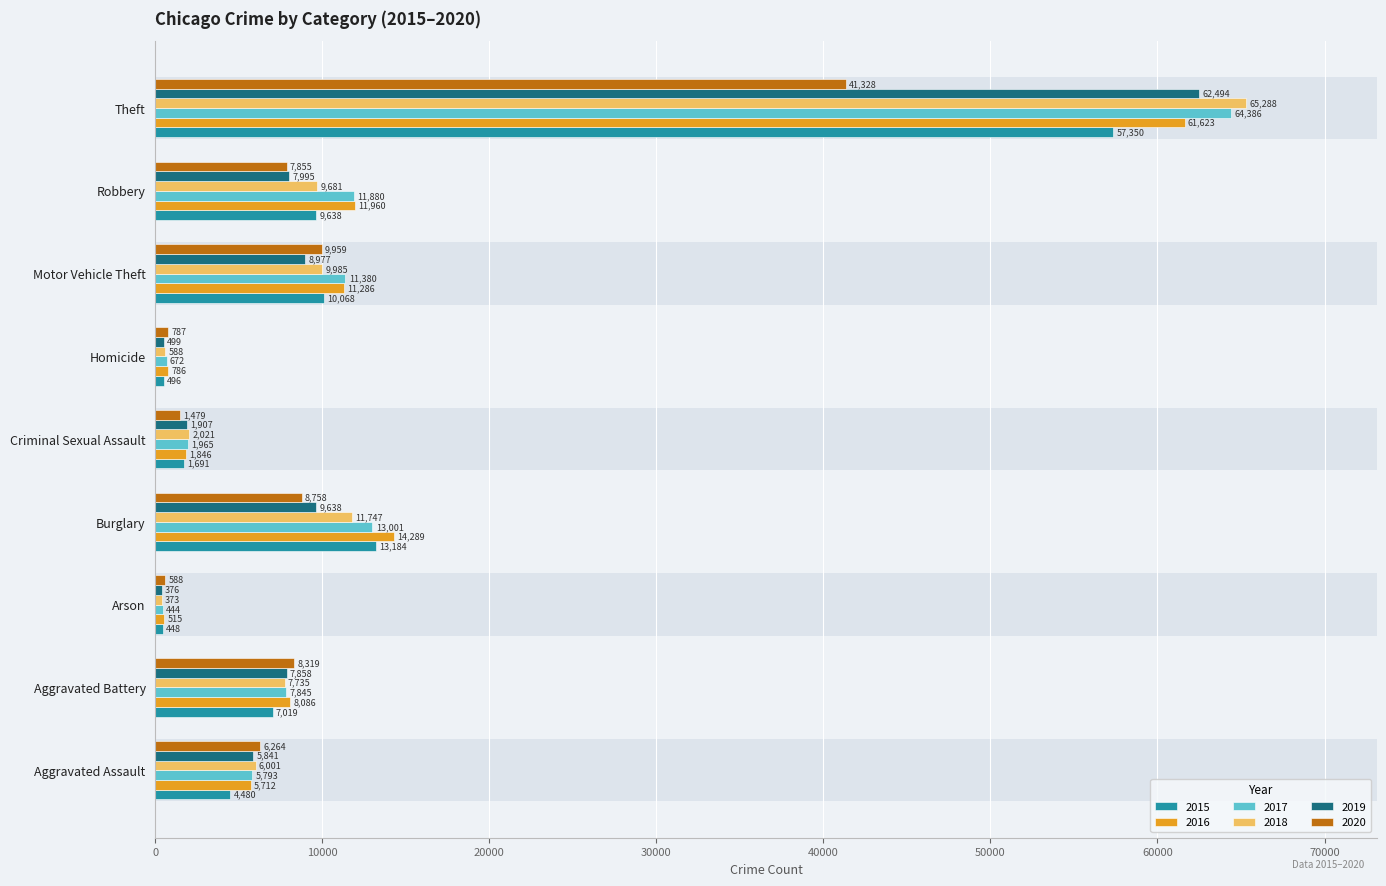

Reading right to left, what are all the values shown in this chart?

2015: 57350	9638	10068	496	1691	13184	448	7019	4480
2016: 61623	11960	11286	786	1846	14289	515	8086	5712
2017: 64386	11880	11380	672	1965	13001	444	7845	5793
2018: 65288	9681	9985	588	2021	11747	373	7735	6001
2019: 62494	7995	8977	499	1907	9638	376	7858	5841
2020: 41328	7855	9959	787	1479	8758	588	8319	6264